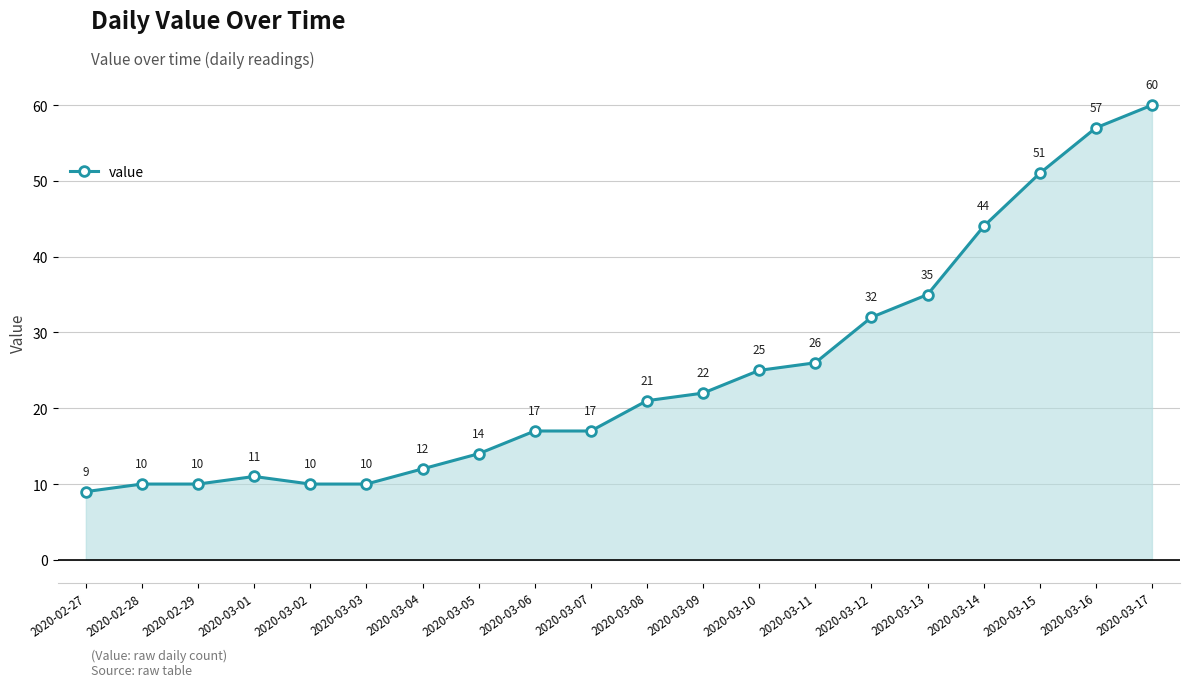

How many values are below 21?

10